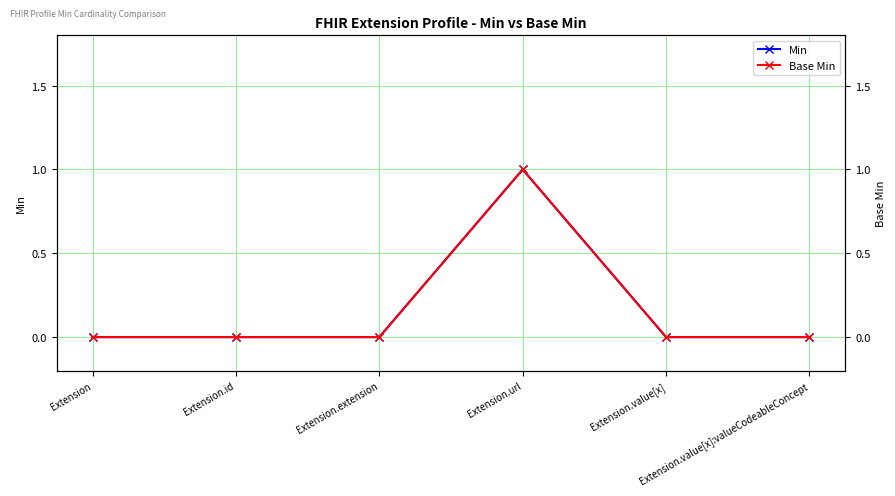

Is the value of Base Min at Extension.value[x] greater than the value of Min at Extension.value[x]?

No